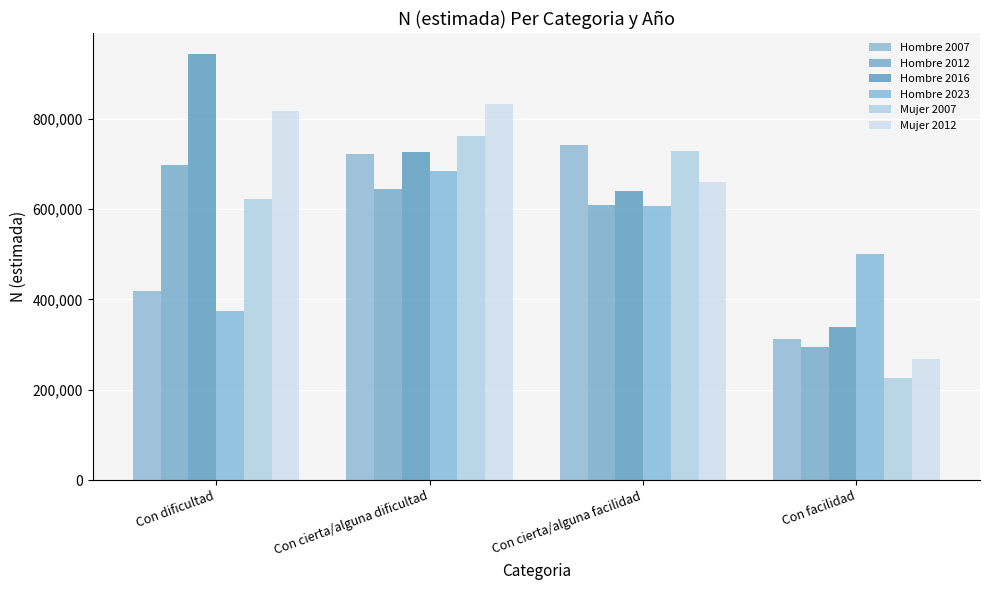

Which has a higher value, Con cierta/alguna dificultad or Con facilidad?

Con cierta/alguna dificultad